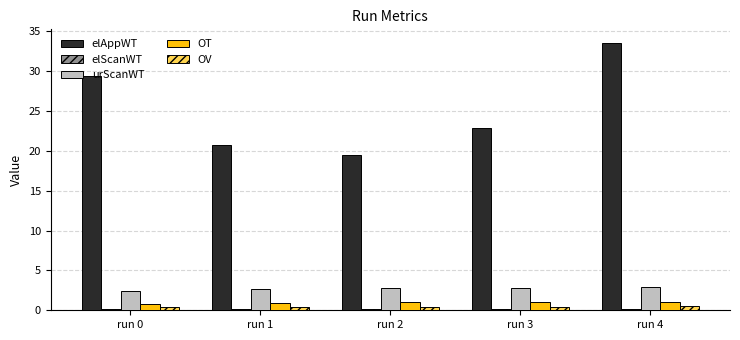

Count the urScanWT values in the range 2 to 3.

5